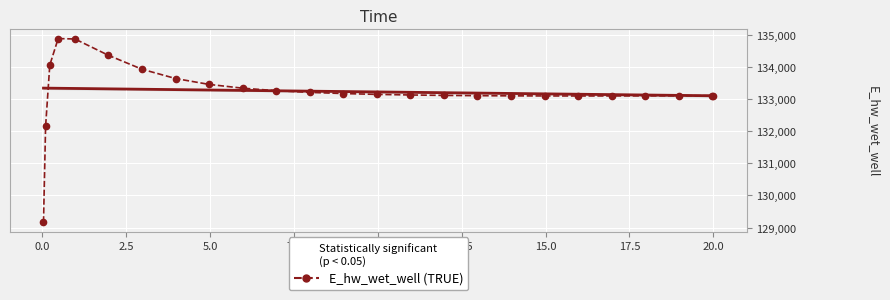

Which series has the largest range (max minus min)?

E_hw_wet_well